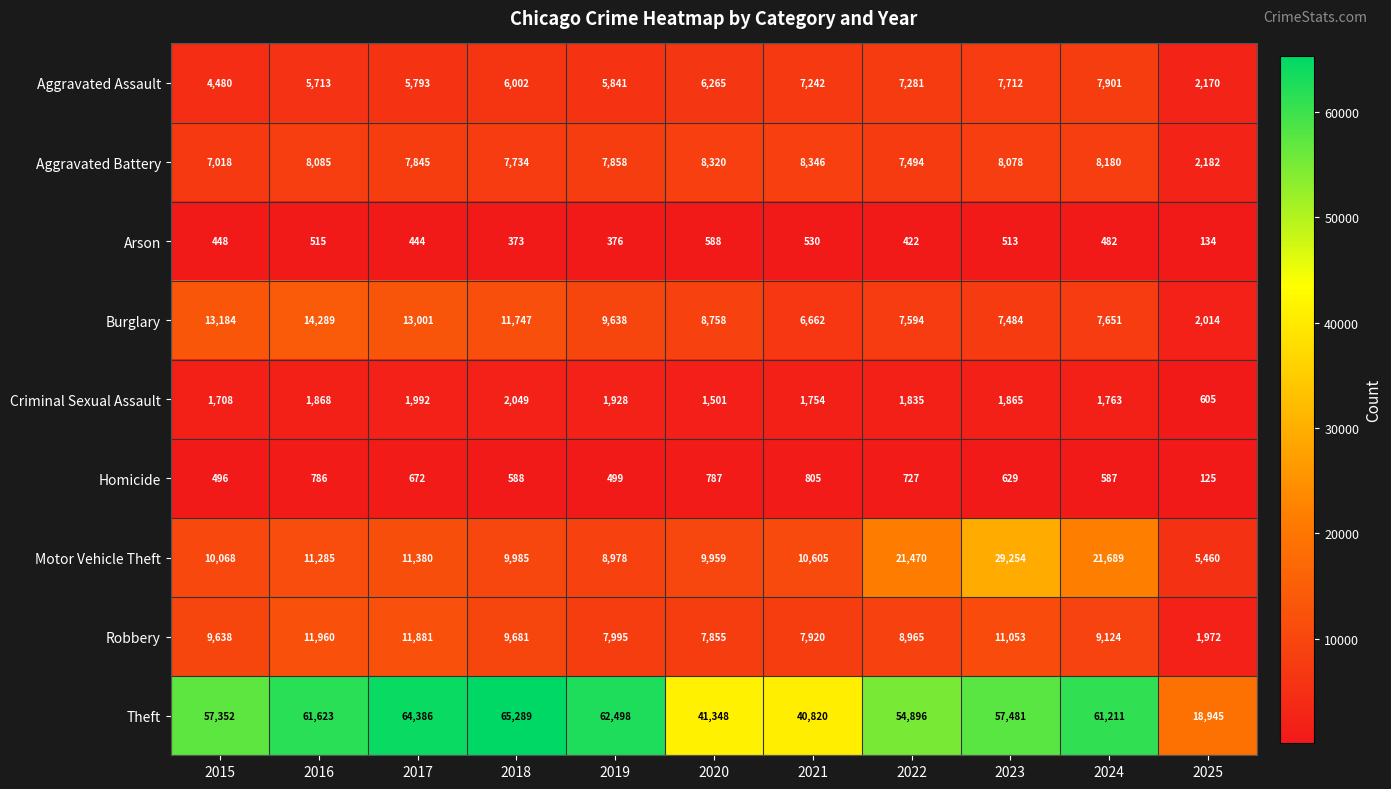

At which label does Aggravated Battery first exceed 7858?

2016